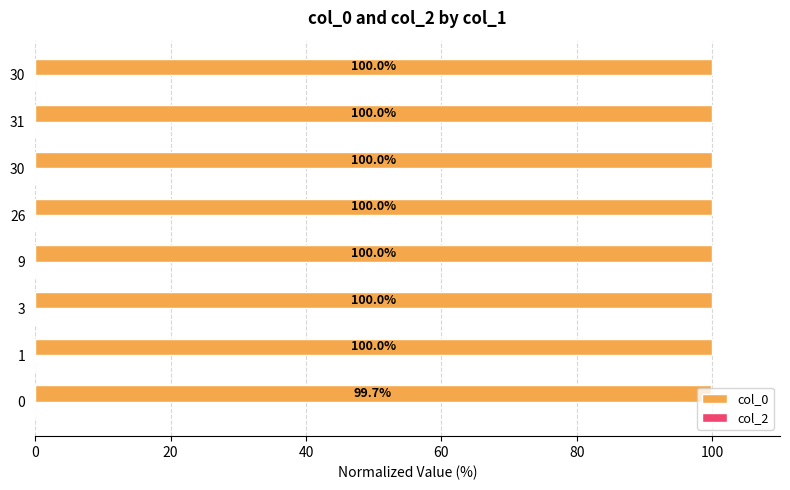

Are the bars horizontal?

Yes